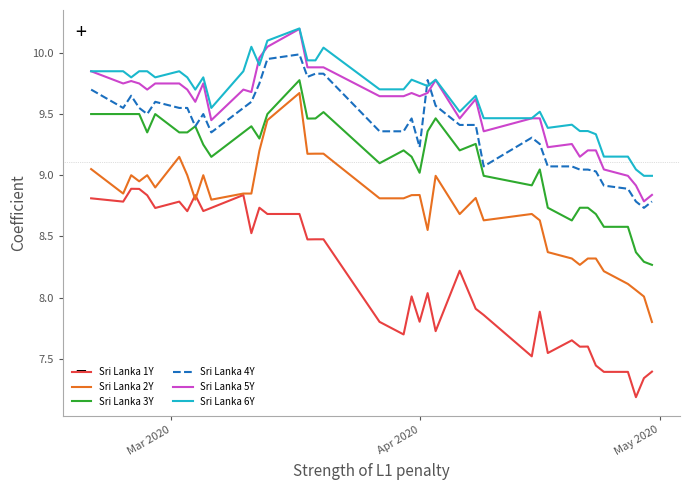

Which series has the widest spread of values?

Sri Lanka 2Y